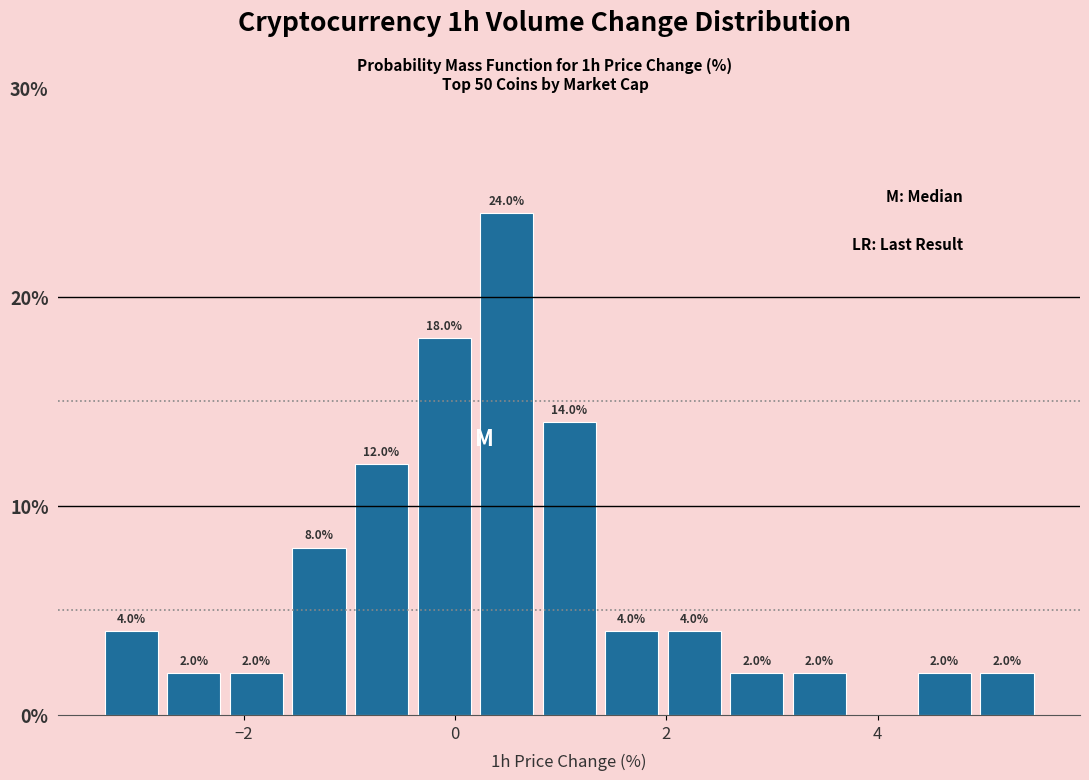

Read against the x-axis, roughly where is the centre of the tallest bar?

0.4